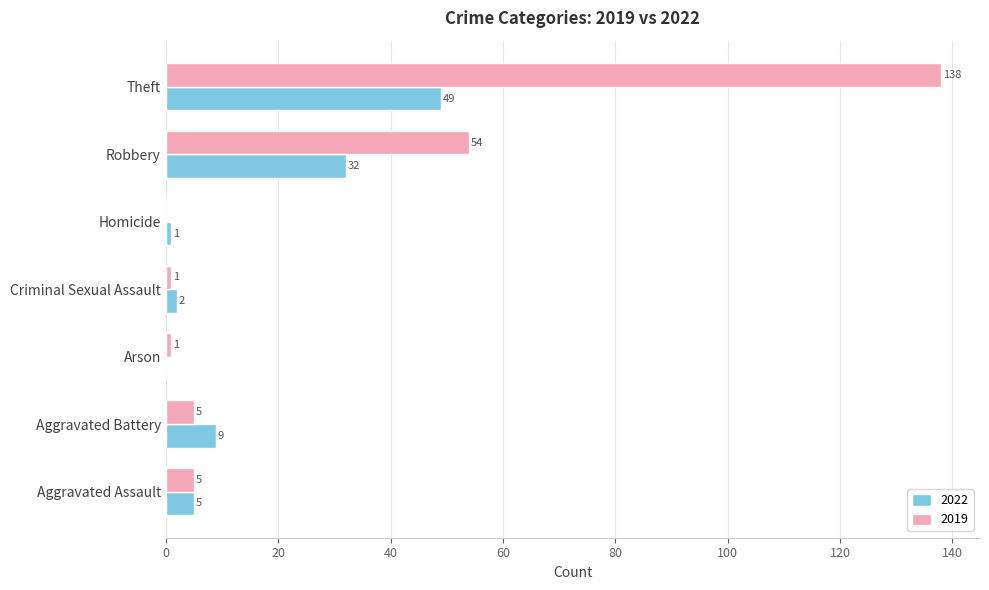

Read the 2019 value at Aggravated Battery.

5